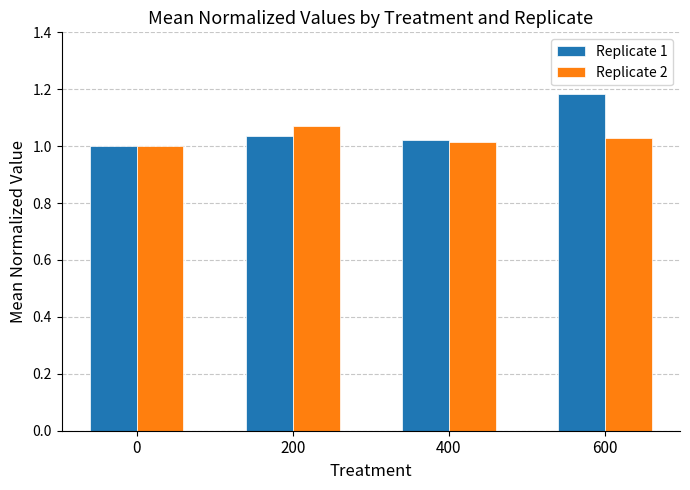

Rank the series by their maximum value, from highest to lowest.

Replicate 1, Replicate 2